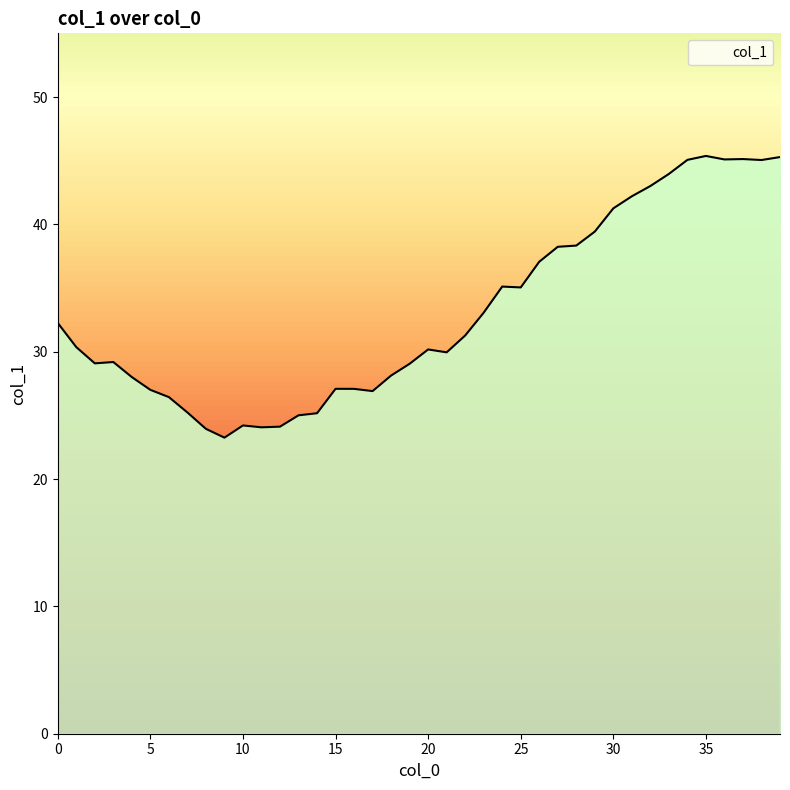

What is the minimum value shown in the chart?

23.3